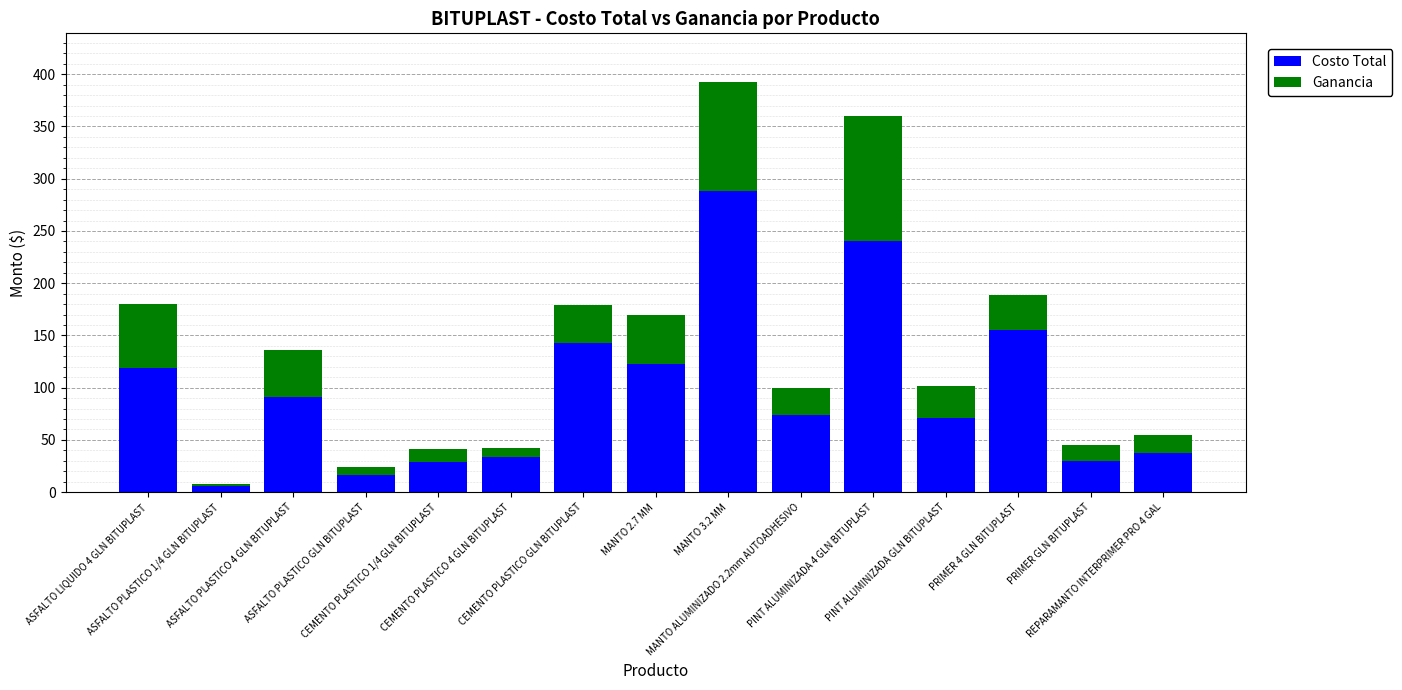

What is the difference between the maximum and minimum values in the Costo Total series?

282.8